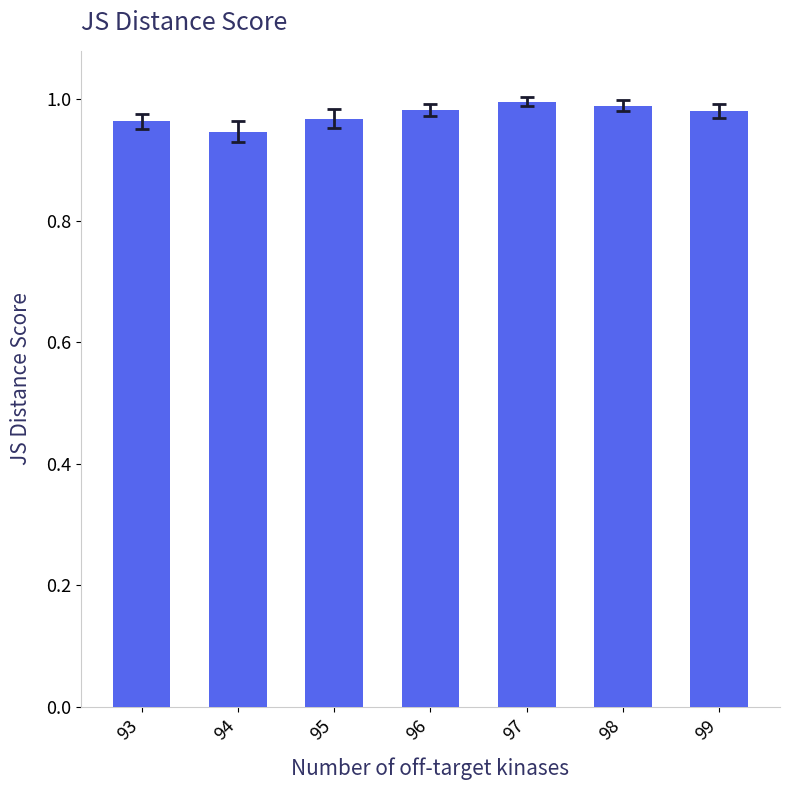

Between 98 and 94, which is larger?

98